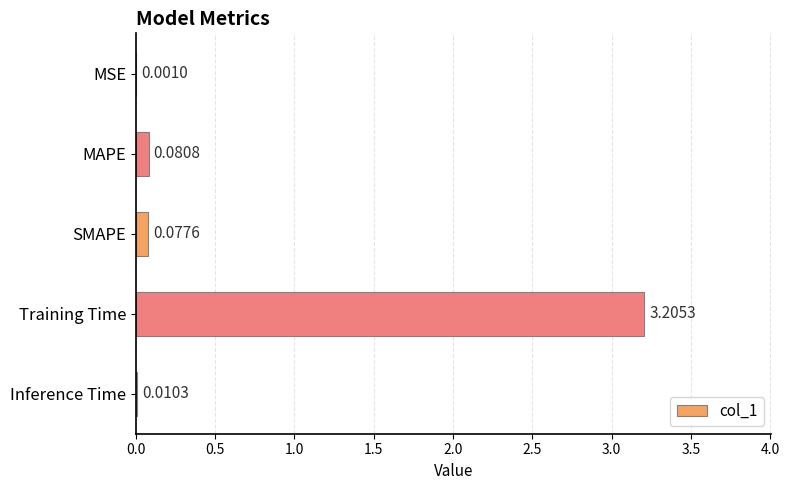

Where is the data nearest to the value 1?

MAPE